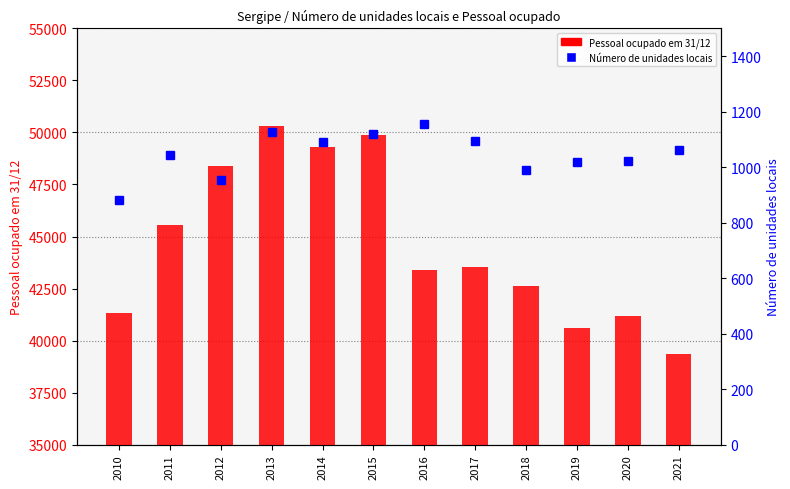

What is the average value of the Número de unidades locais series?

1047